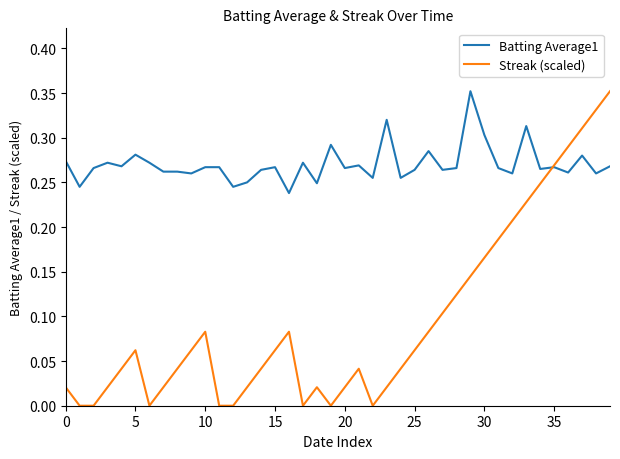

What are all the series names shown in the legend?

Batting Average1, Streak (scaled)